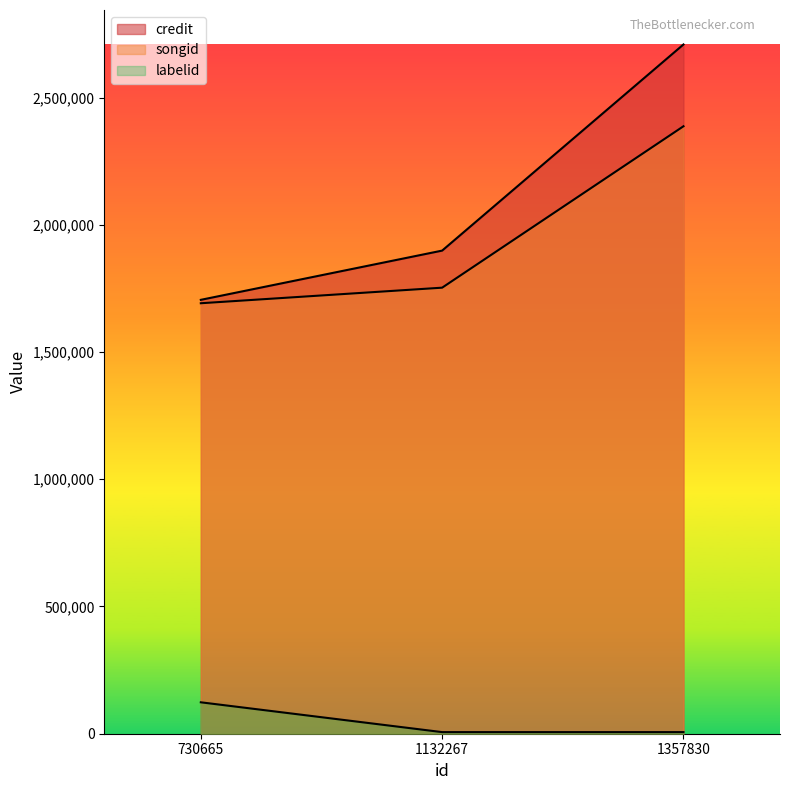

How many lines are shown in the chart?

3